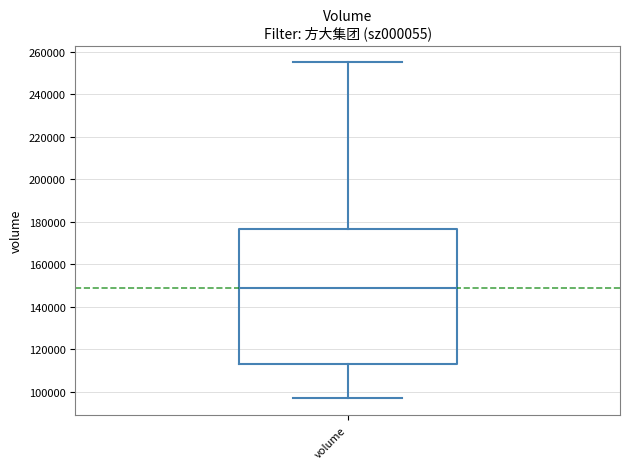

Transcribe this box plot: give where the median line is, the range the box spans, and where the two whiskers end, as read against the y-axis. The values are not printed on the chart, so give them approximately, as read against the axis.

median 150000, box 114000 to 176000, whiskers 96000 to 256000